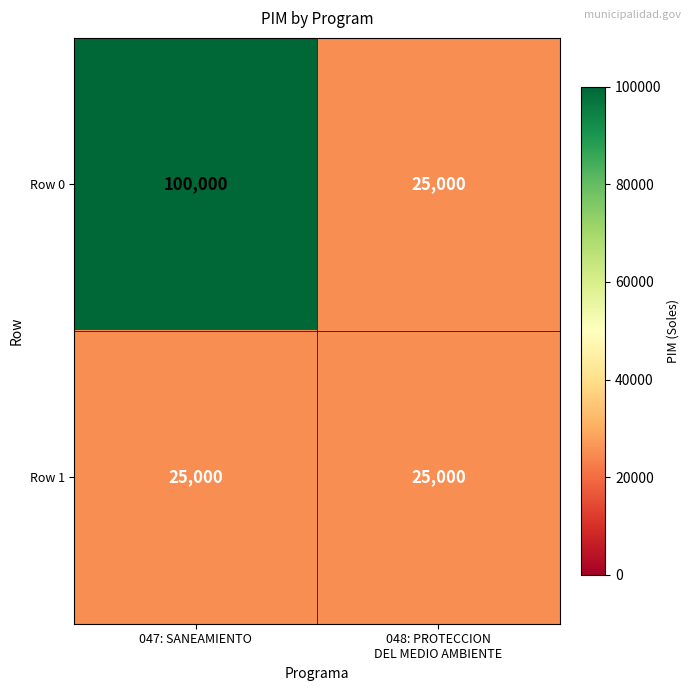

What is the maximum value shown in the chart?

100000